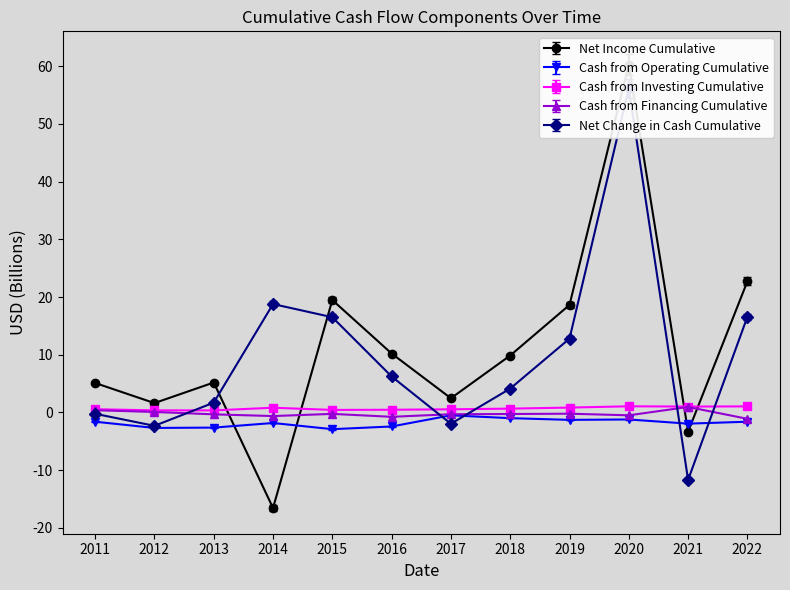

Reading left to right, extract all data points from this chart.

Net Income Cumulative: 5.1	1.6	5.2	-16.6	19.5	10.2	2.5	9.9	18.6	60.3	-3.3	22.7
Cash from Operating Cumulative: -1.6	-2.7	-2.6	-1.8	-2.9	-2.4	-0.5	-1.0	-1.3	-1.2	-1.9	-1.6
Cash from Investing Cumulative: 0.5	0.3	0.3	0.8	0.4	0.4	0.5	0.6	0.8	1.0	1.0	1.0
Cash from Financing Cumulative: 0.4	0.1	-0.3	-0.6	-0.3	-0.8	-0.3	-0.3	-0.2	-0.5	0.9	-1.1
Net Change in Cash Cumulative: -0.2	-2.3	1.7	18.8	16.5	6.2	-2.0	4.1	12.8	56.2	-11.7	16.6